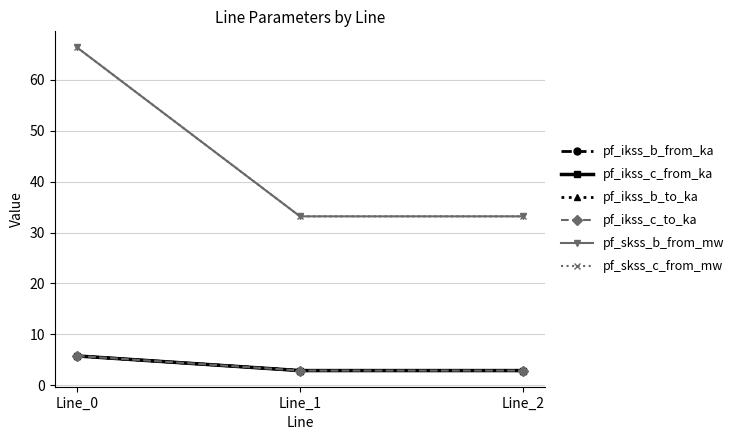

Does the chart have visible grid lines?

Yes